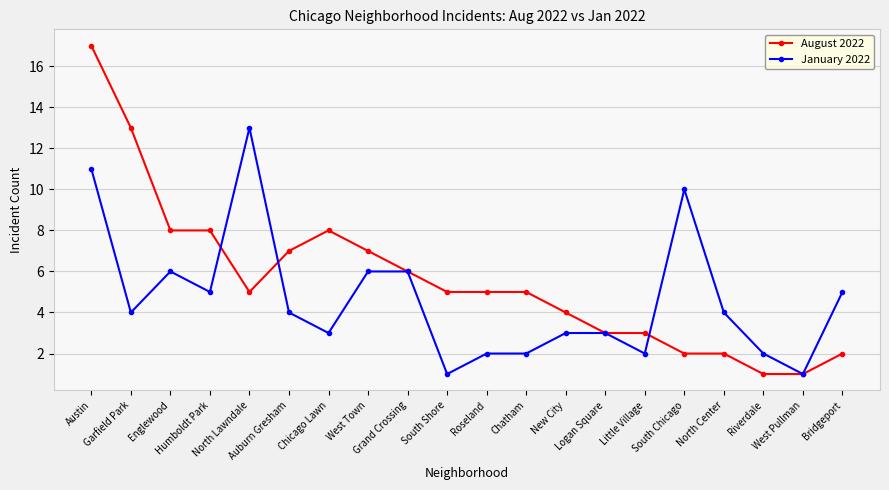

What is the difference between the January 2022 values at West Town and Garfield Park?

2